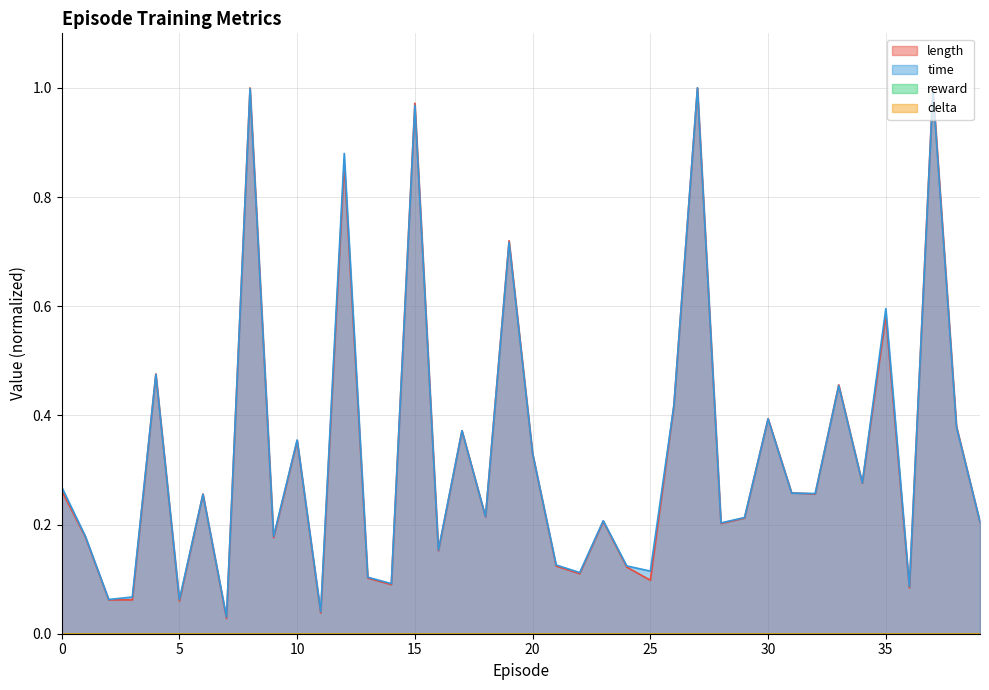

Where is length nearest to the value 0?

7